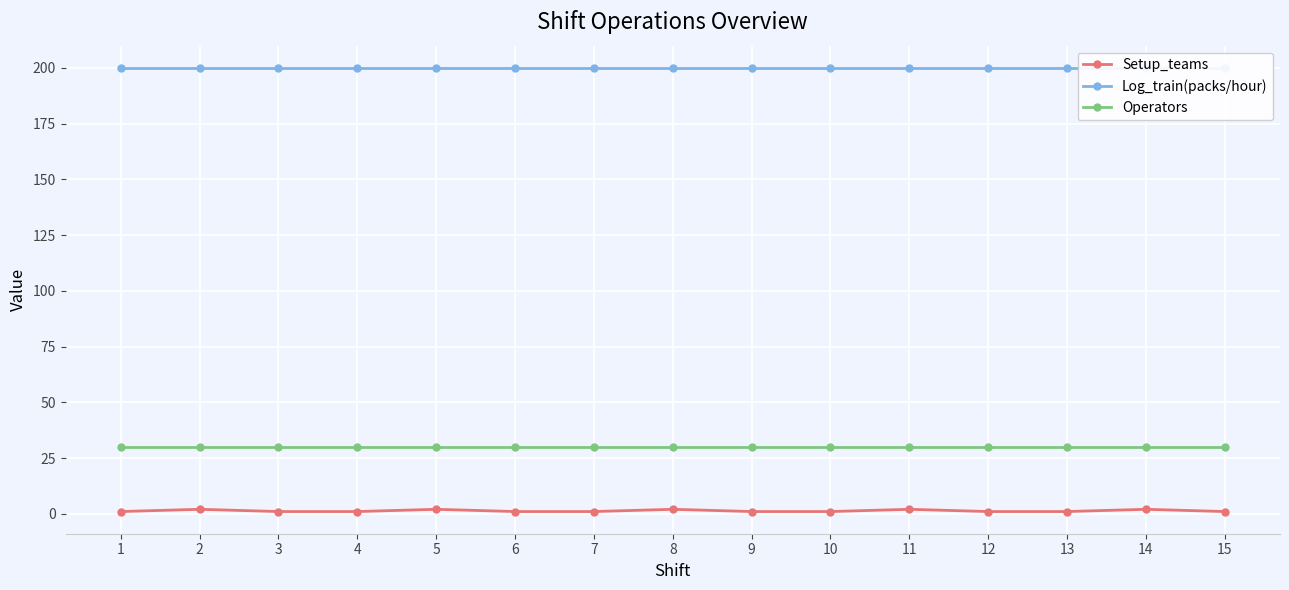

True or false: Operators and Setup_teams intersect in this chart.

False